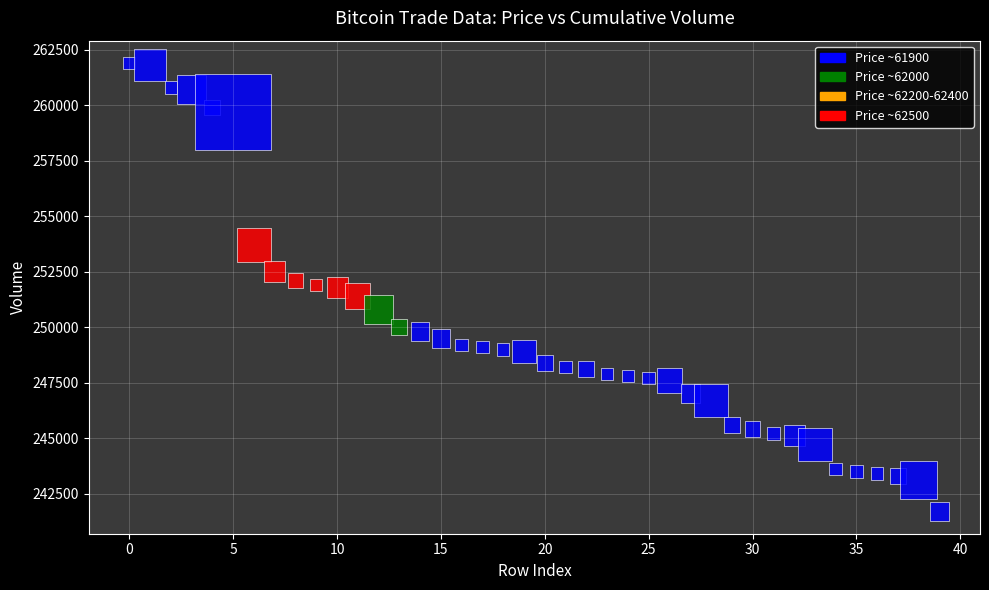

What is the range of Y values (max minus min)?

20200